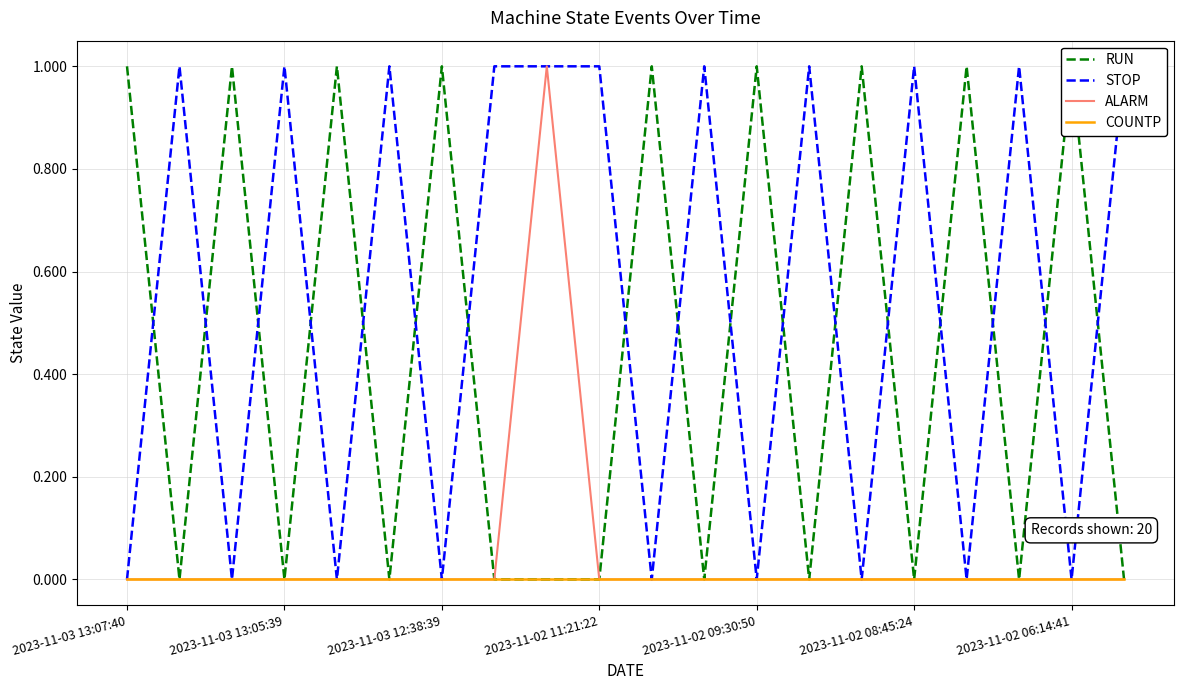

True or false: ALARM has a value of 1 at 2023-11-03 13:05:39.

False